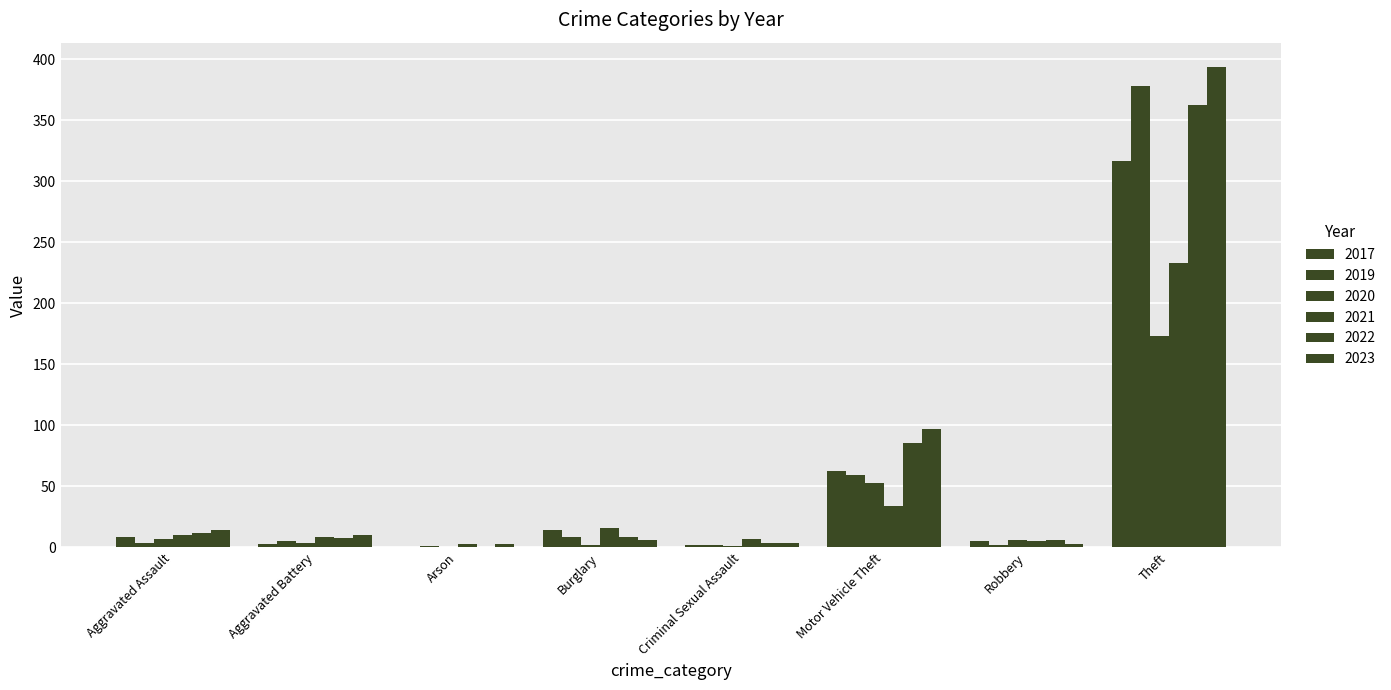

What is the total value across all series at Robbery?

27